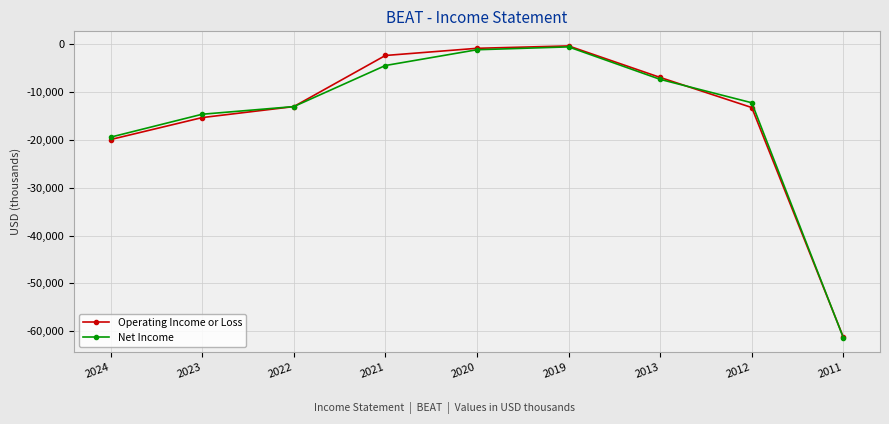

Is the value of Operating Income or Loss at 2012 greater than the value of Net Income at 2020?

No